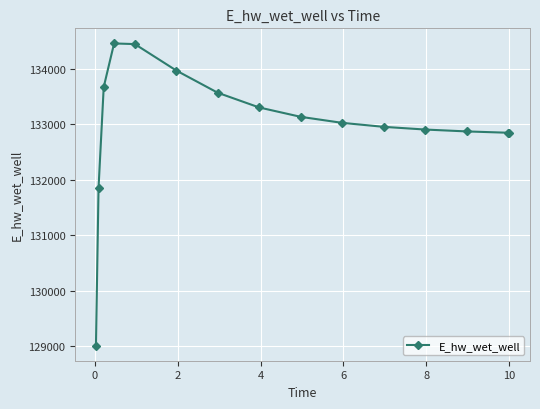

What is the minimum value shown in the chart?

129008.6